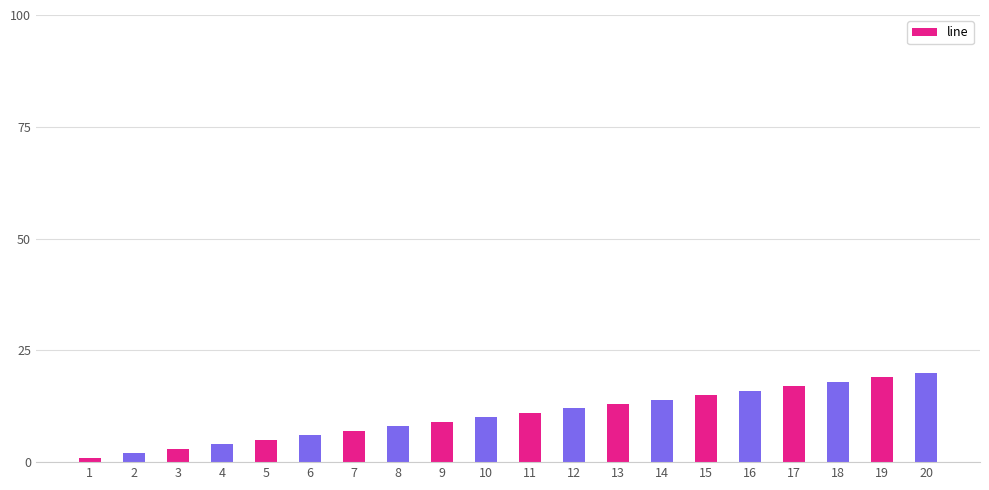

What is the change in value from 9 to 12?

+3